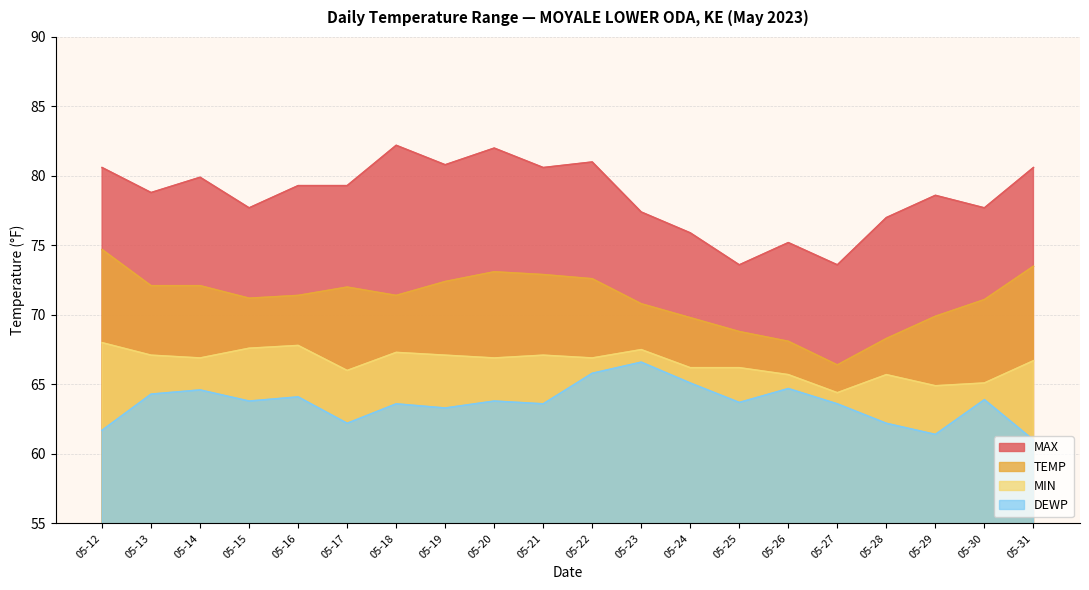

Reading left to right, what are all the values shown in this chart?

MAX: 80.6	78.8	79.9	77.7	79.3	79.3	82.2	80.8	82.0	80.6	81.0	77.4	75.9	73.6	75.2	73.6	77.0	78.6	77.7	80.6
TEMP: 74.7	72.1	72.1	71.2	71.4	72.0	71.4	72.4	73.1	72.9	72.6	70.8	69.8	68.8	68.1	66.4	68.3	69.9	71.1	73.5
MIN: 68.0	67.1	66.9	67.6	67.8	66.0	67.3	67.1	66.9	67.1	66.9	67.5	66.2	66.2	65.7	64.4	65.7	64.9	65.1	66.7
DEWP: 61.7	64.3	64.6	63.8	64.1	62.2	63.6	63.3	63.8	63.6	65.8	66.6	65.1	63.7	64.7	63.6	62.2	61.4	63.9	61.0